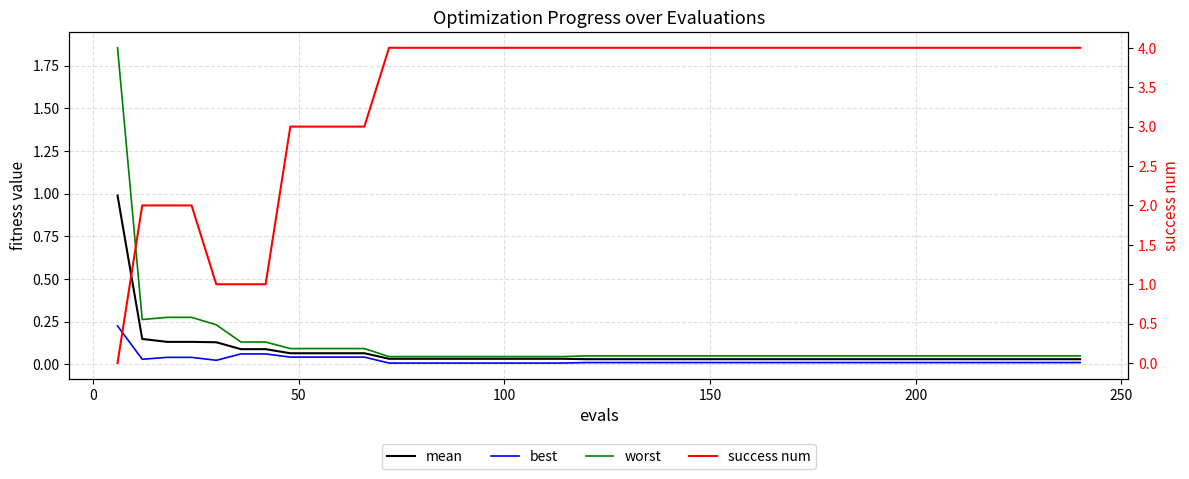

What is the difference between the maximum and minimum values in the success num series?

4.0